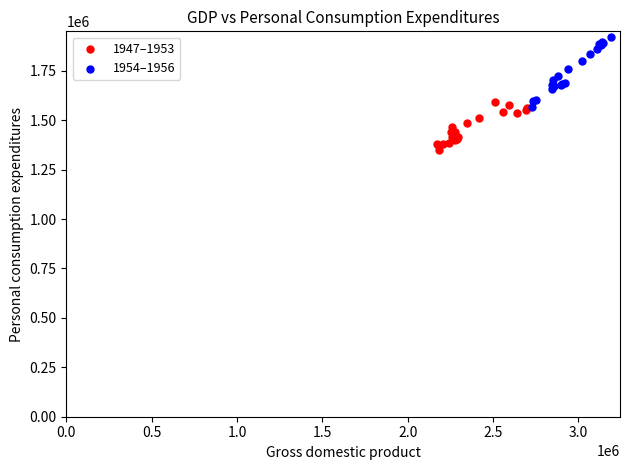

Which series has the widest spread of Y values?

1954–1956